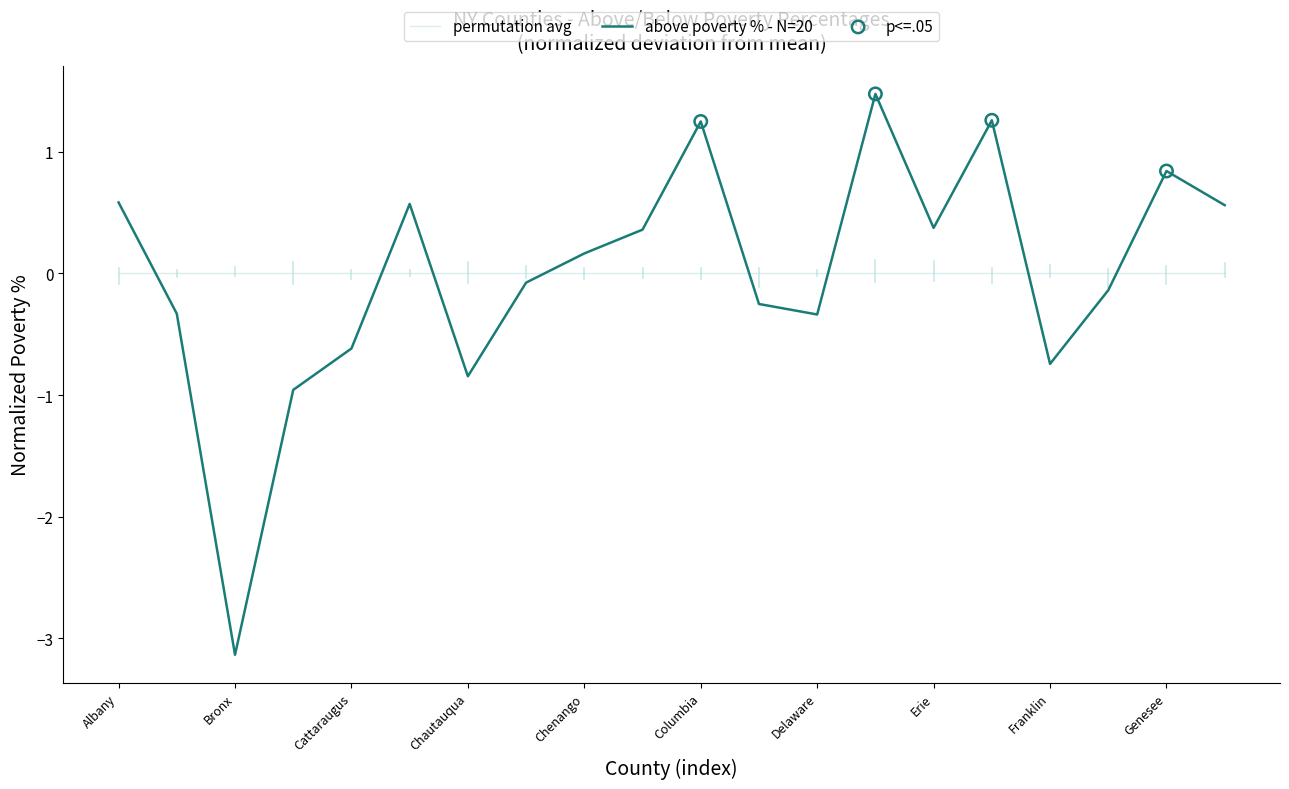

Which series has the widest spread of values?

above poverty % - N=20